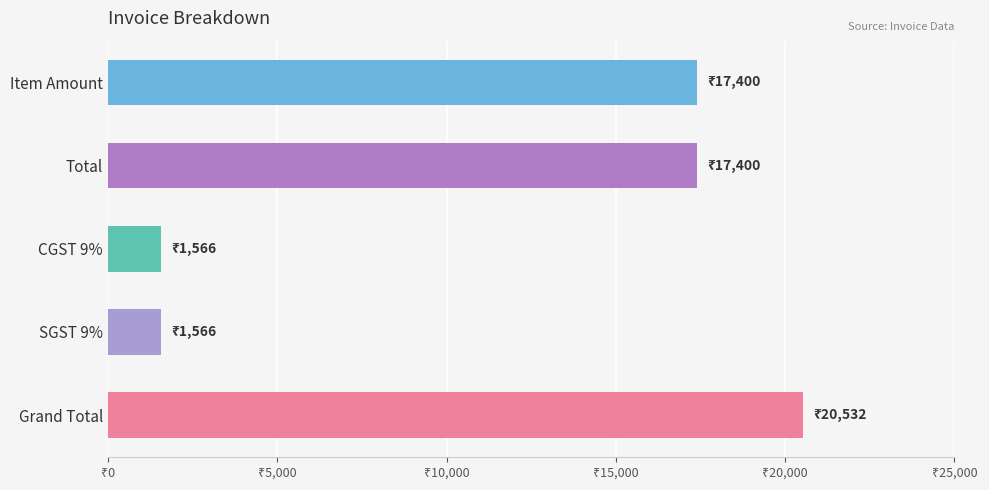

Does the chart contain any negative values?

No